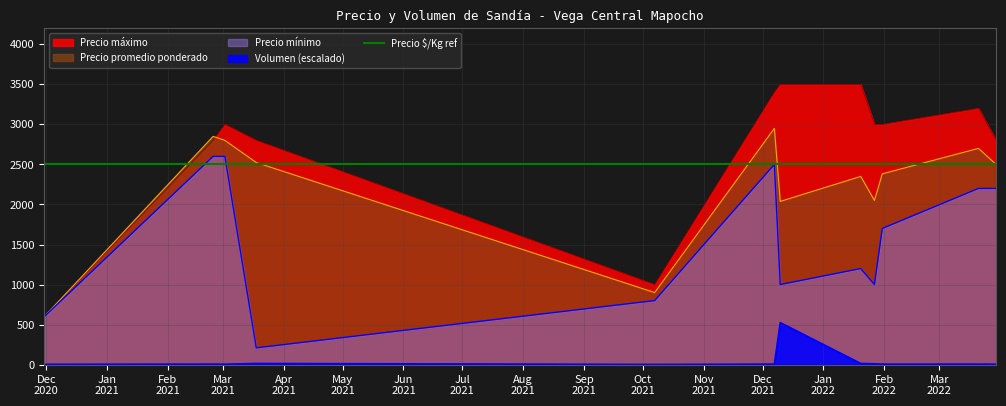

Reading left to right, list all the values displayed in this chart.

Precio promedio ponderado: 600.0	2850.0	2800.0	2523.0	900.0	2950.0	2038.0	2350.0	2050.0	2382.0	2700.0	2500.0
Precio maximo: 600.0	2800.0	3000.0	2800.0	1000.0	3400.0	3500.0	3500.0	3000.0	3000.0	3200.0	2800.0
Precio minimo: 600.0	2600.0	2600.0	210.0	800.0	2500.0	1000.0	1200.0	1000.0	1700.0	2200.0	2200.0
Volumen: 4.8	7.1	5.8	15.1	3.0	7.1	525.0	15.5	11.4	6.7	7.0	6.1